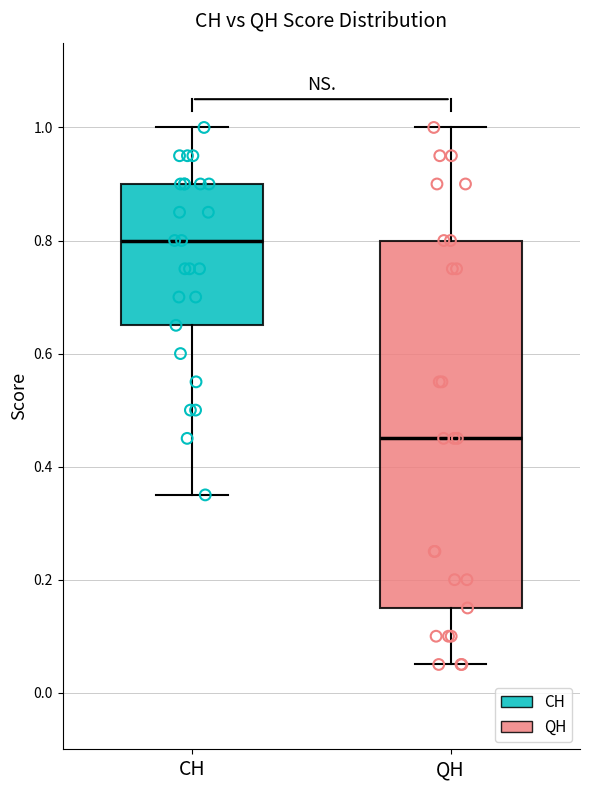

Which box has the highest median line?

CH